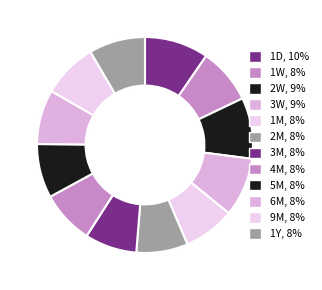

Which has a higher value, 2M or 6M?

6M